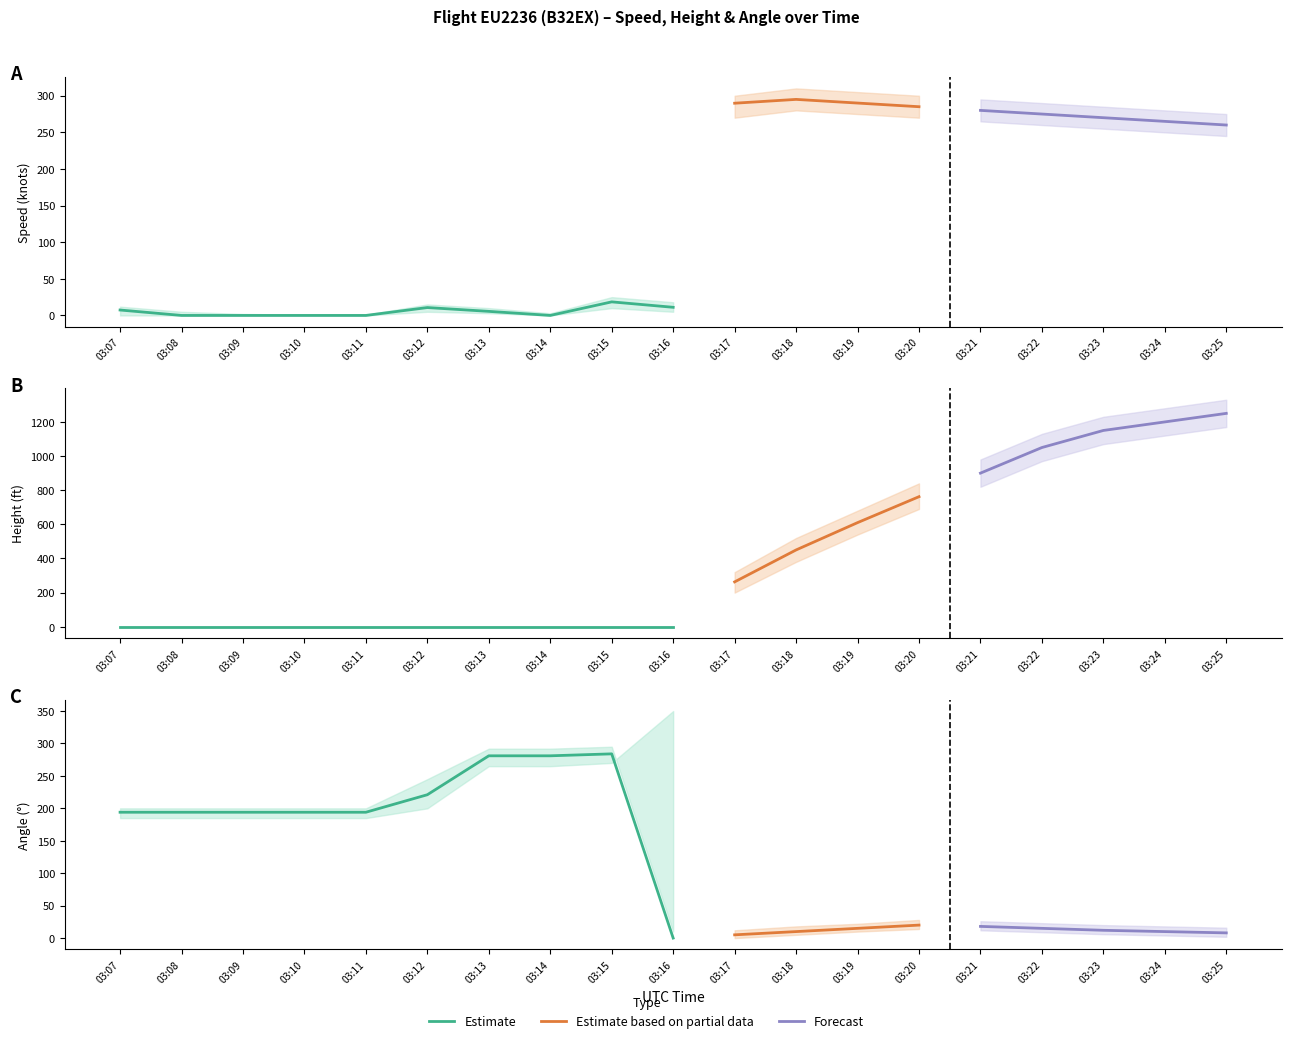

At which category is the sum across all series the highest?

03:25